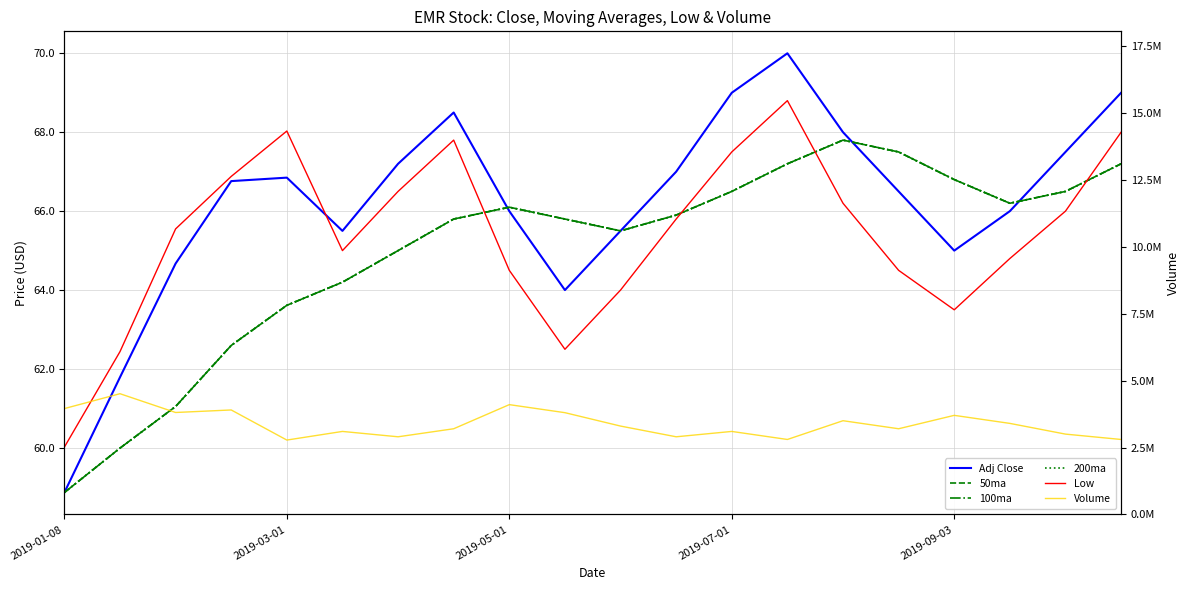

At which category does 50ma reach its first local peak?

2019-05-01